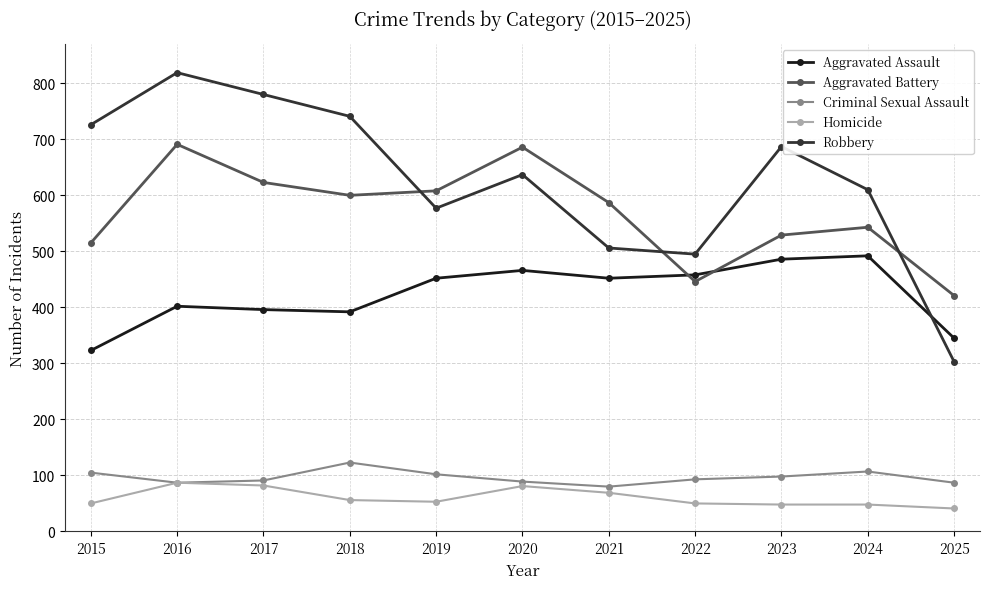

Where does the Aggravated Battery series first go above 587?

2016